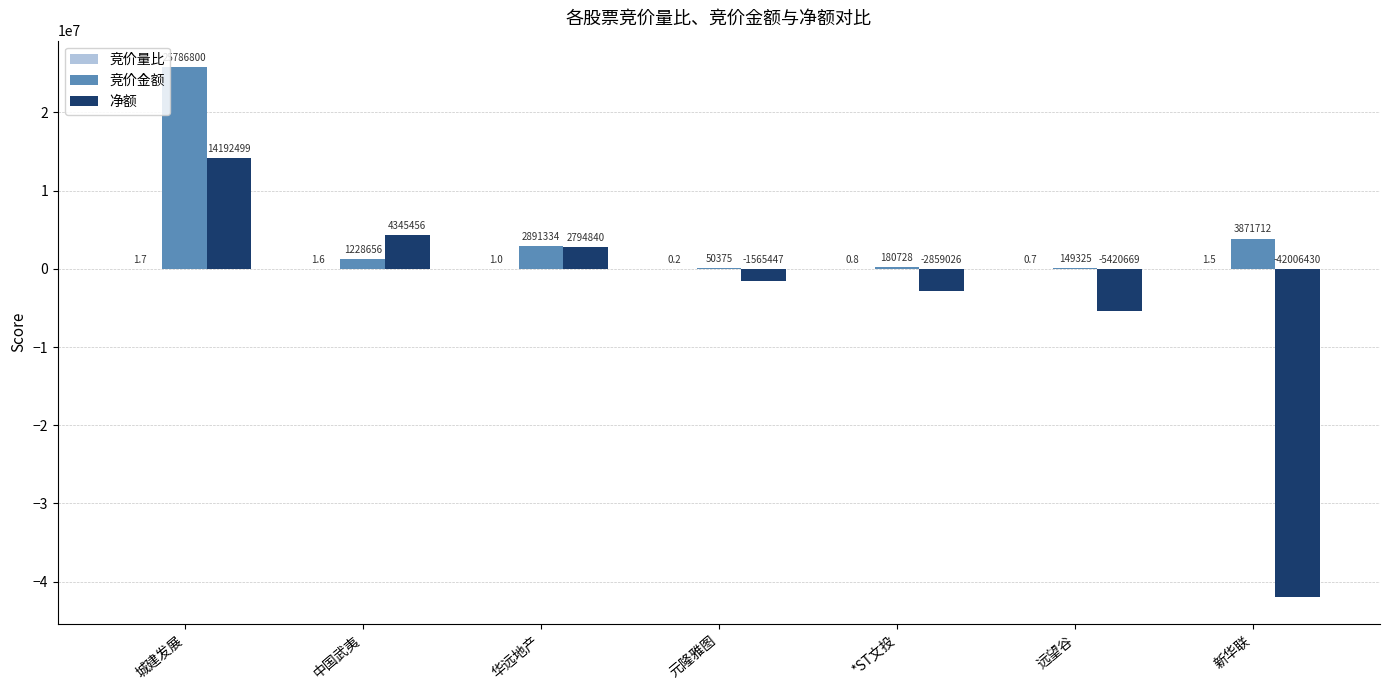

At which label does 净额 first exceed -1565447?

城建发展